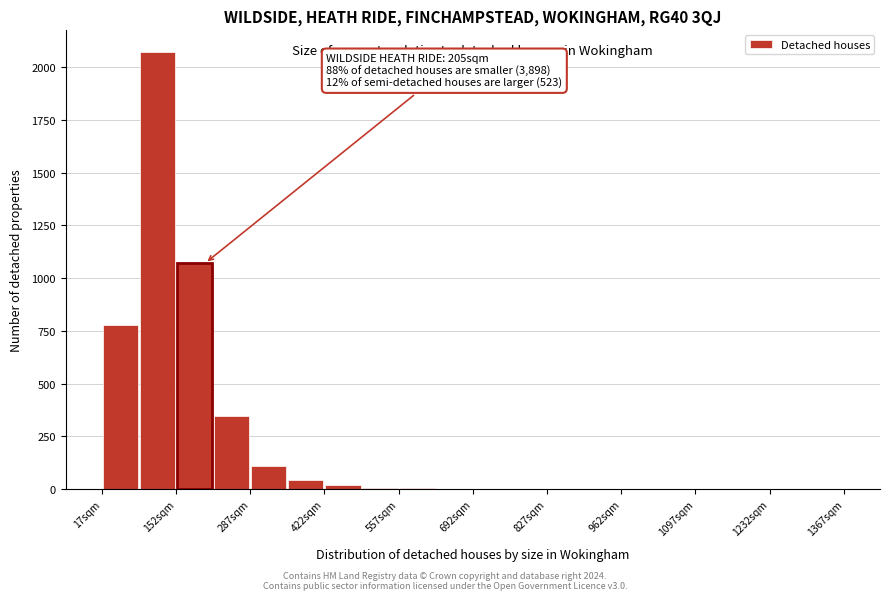

Around what value on the x-axis is the tallest bar? Give the approximate position of its centre, as read against the axis.

120